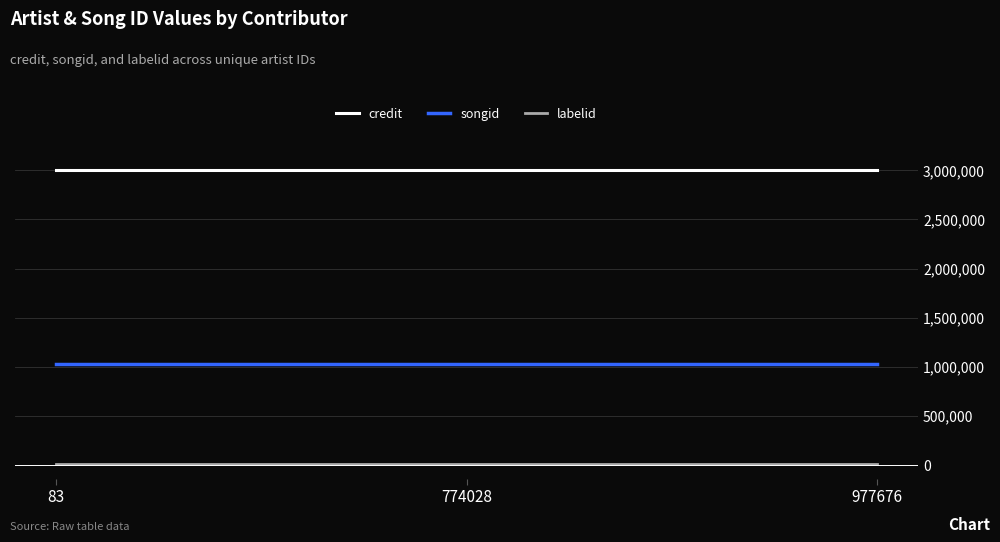

How many distinct data groups are displayed?

3